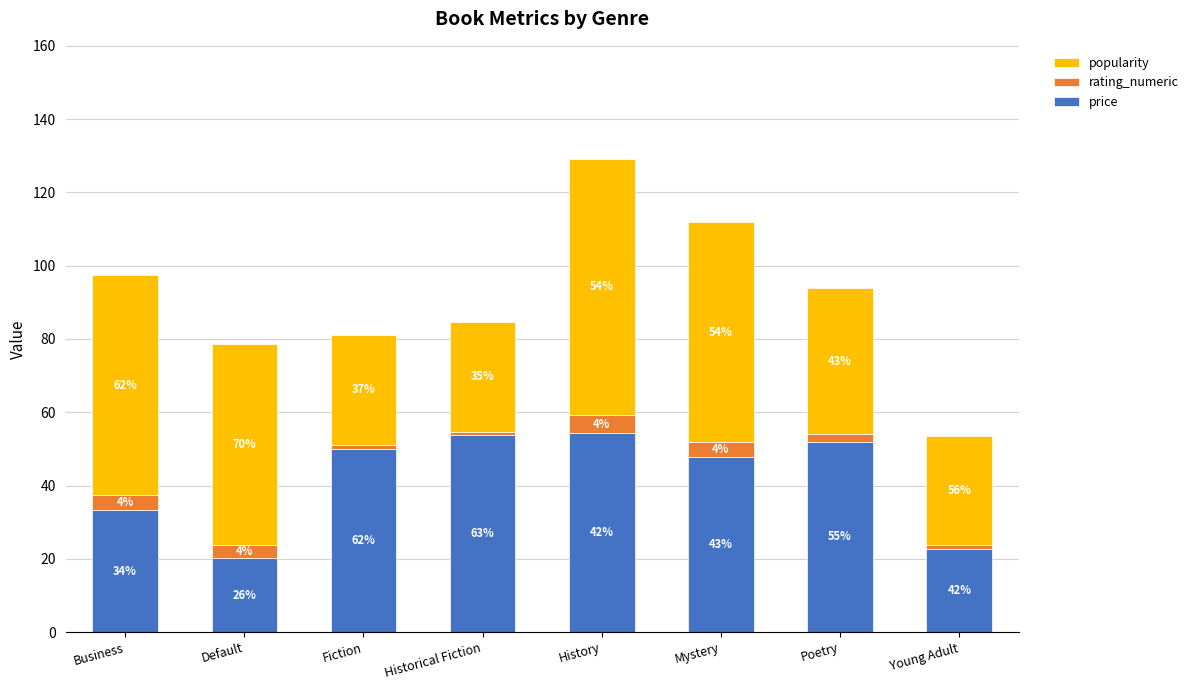

How many bars are there in total?

8